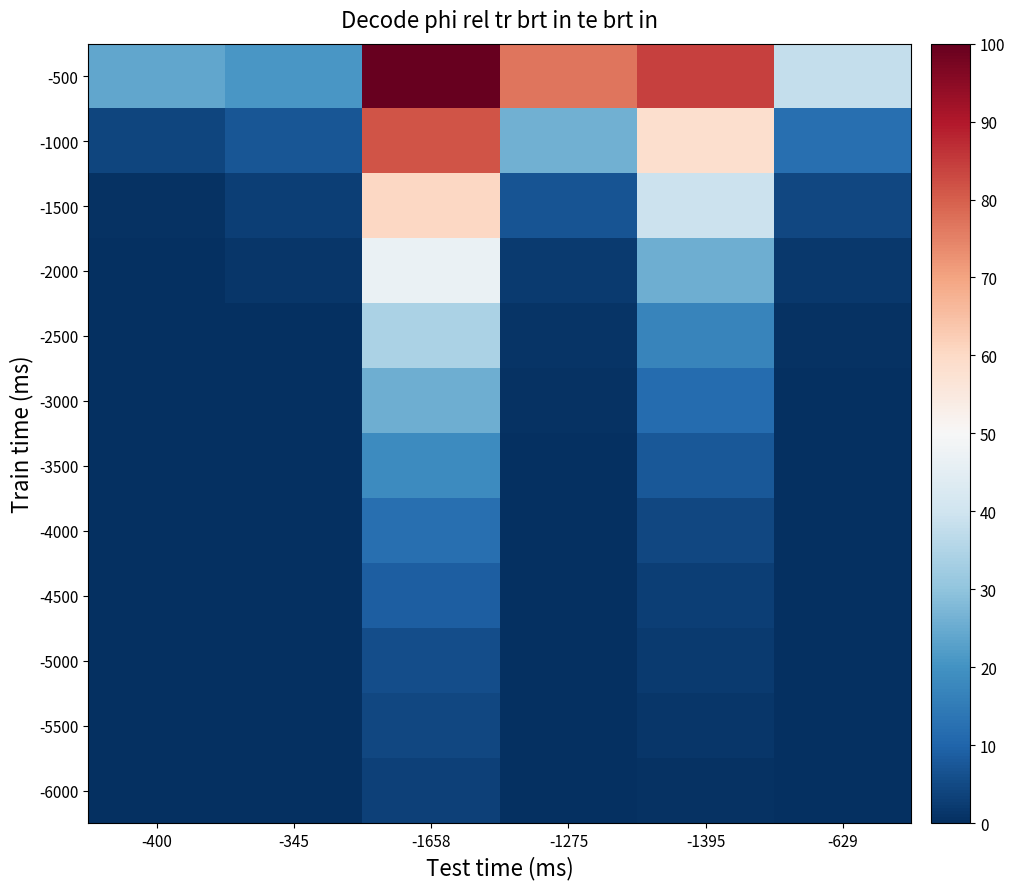

Which series has the largest range (max minus min)?

-500